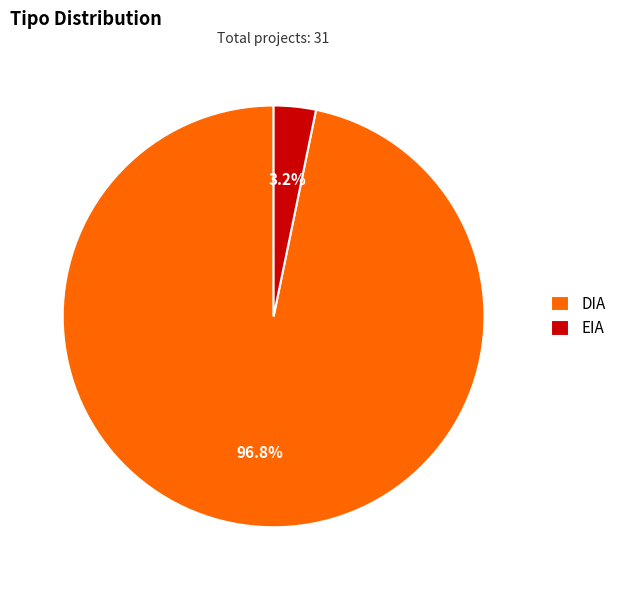

The EIA slice represents 3% of the pie. True or false?

True